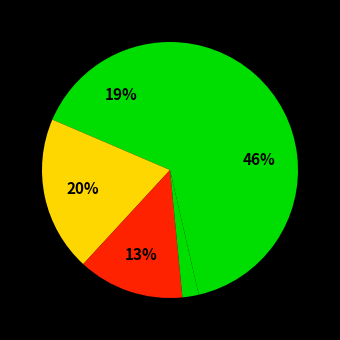

To the nearest percent, what is the difference between the largest and smallest slice percentages?

44%